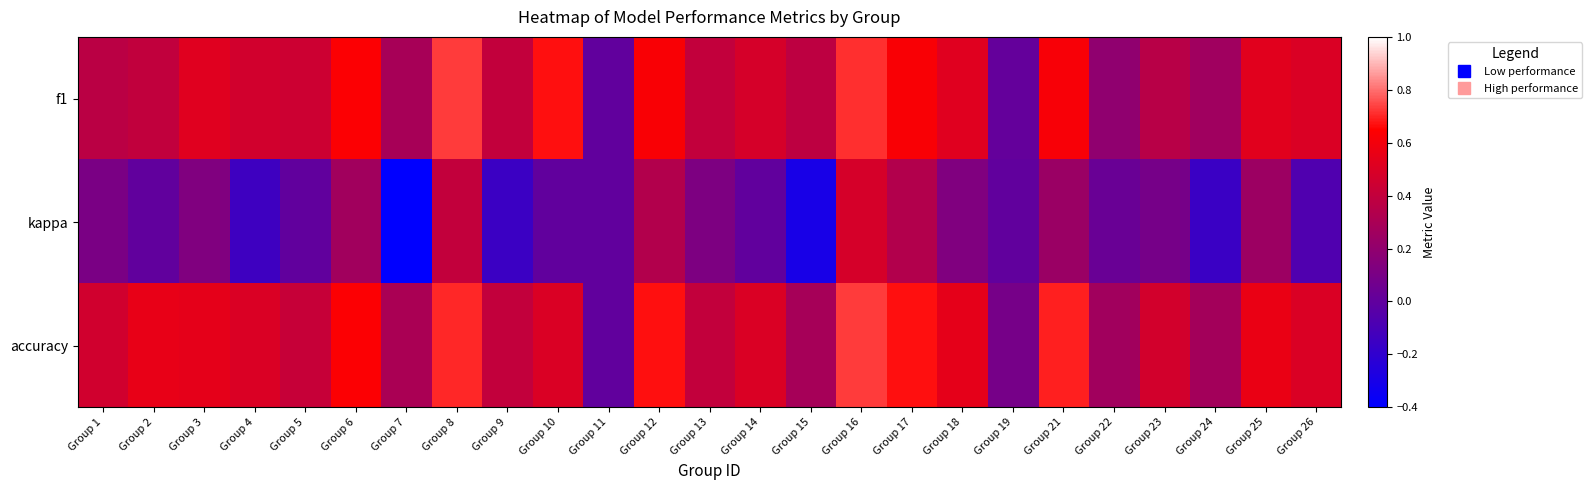

What is the maximum value shown in the chart?

0.7